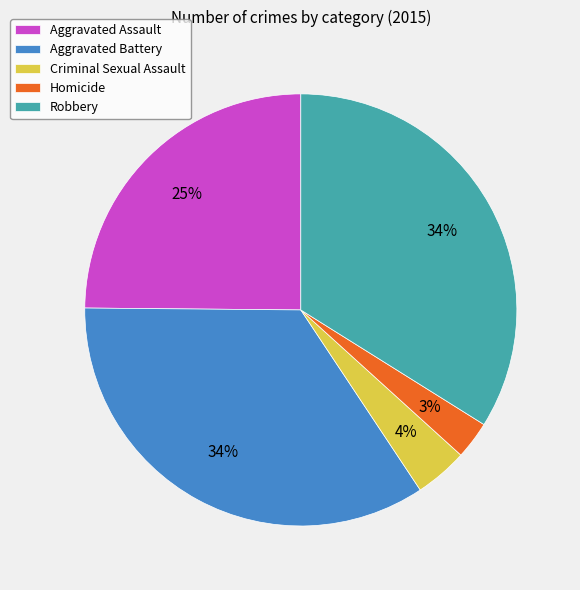

To the nearest percent, what is the average slice percentage?

20%